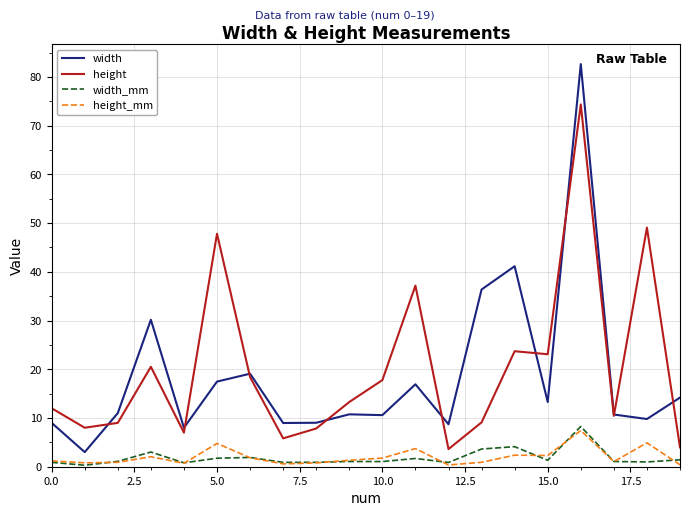

What is the maximum value shown in the chart?

82.6